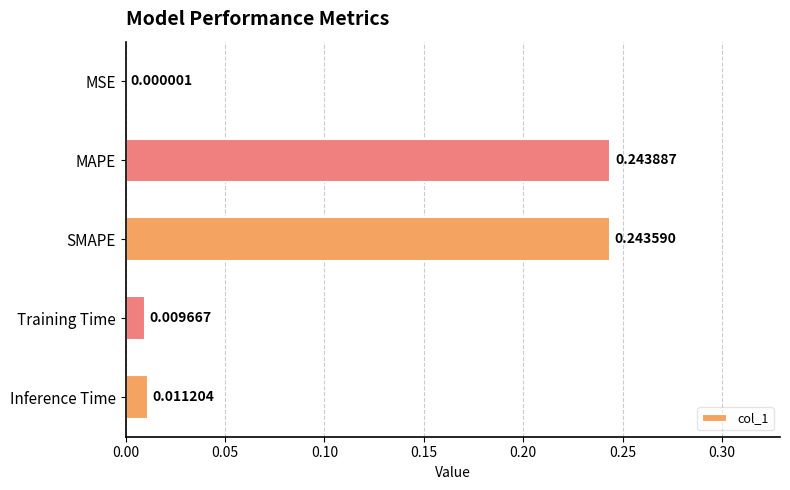

At which label is the value closest to 0?

MSE